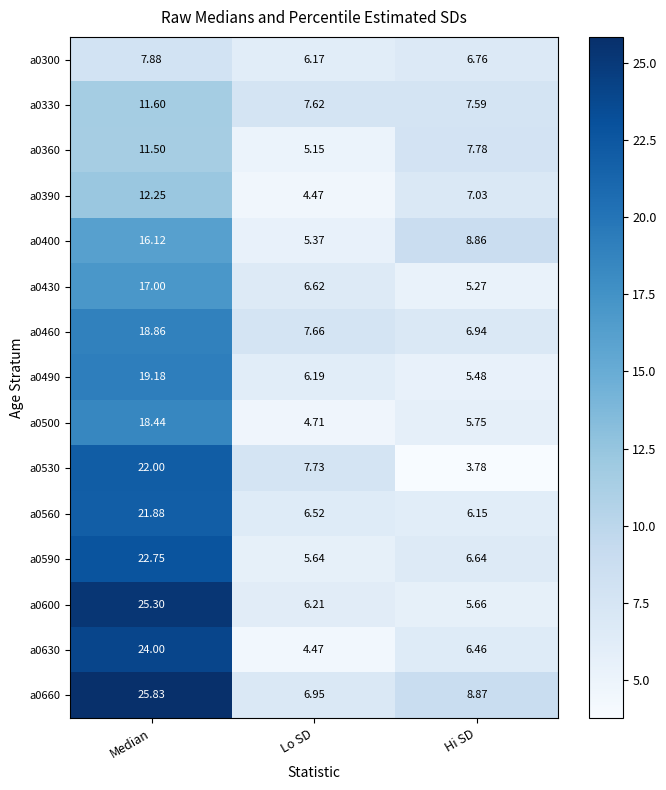

Which label corresponds to the smallest value in the chart?

Hi SD